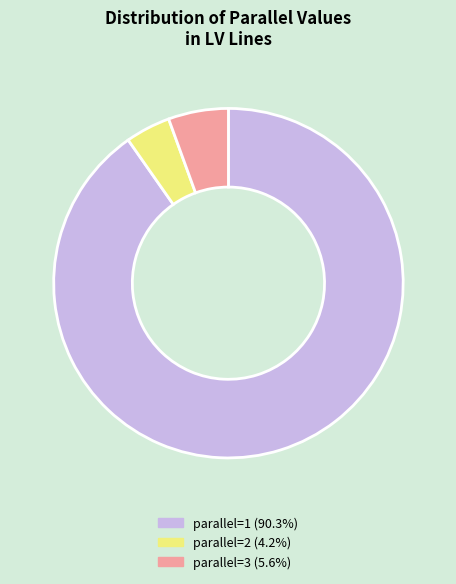

Count the number of slices in the pie.

3